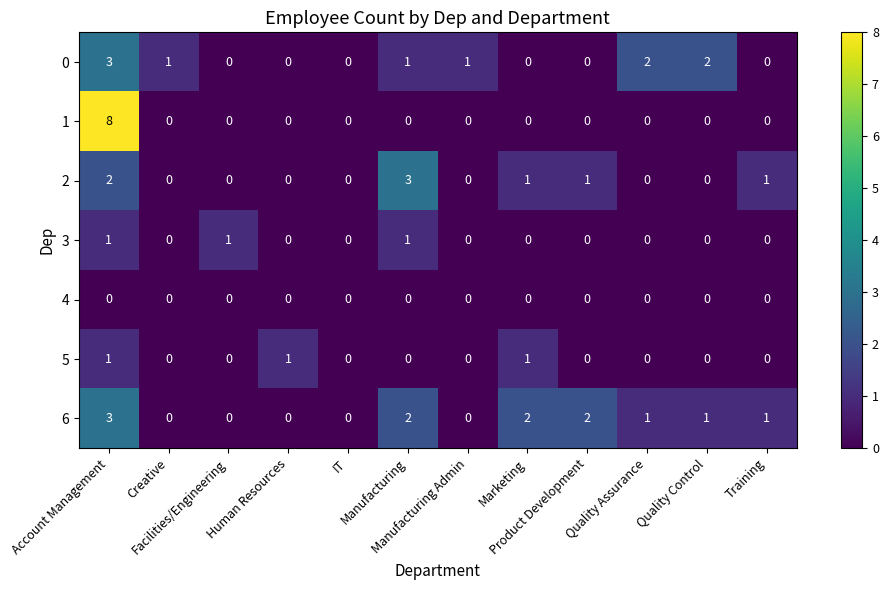

How many 0 values are between 0 and 2?

11